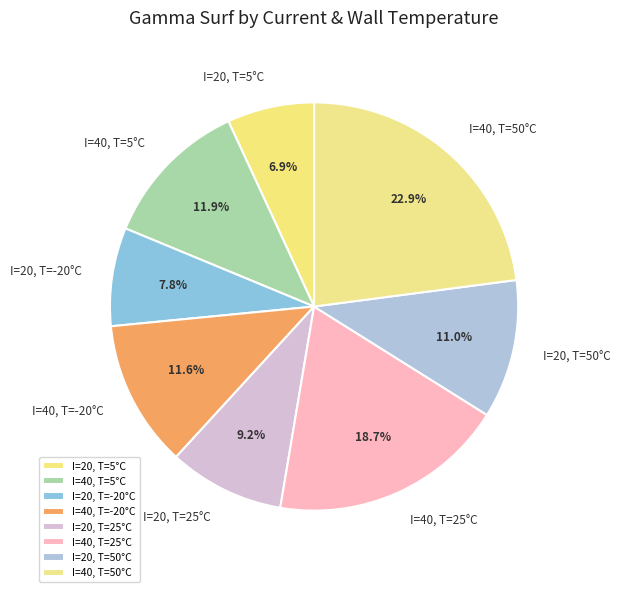

Does any single category account for the majority?

No